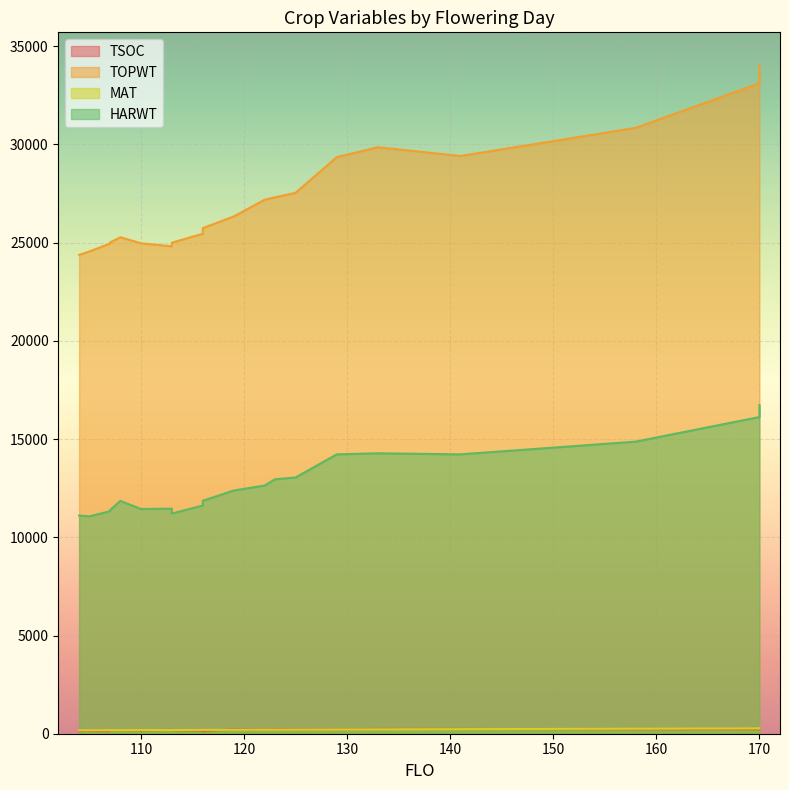

At which category is the sum across all series the highest?

170